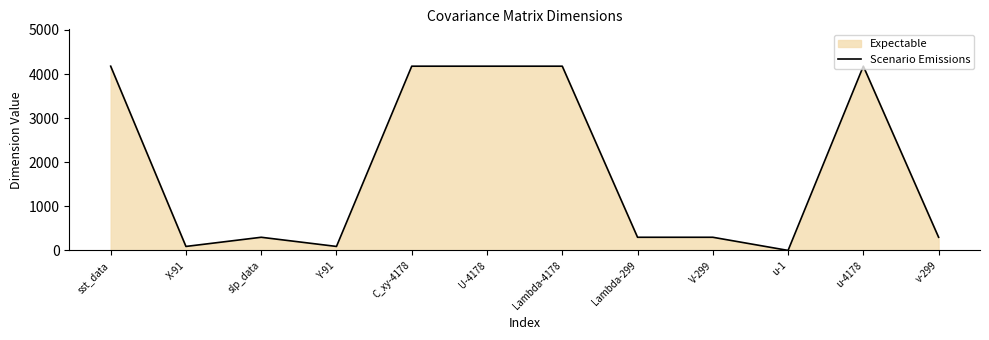

What is the value of the 10th point from the left?

1